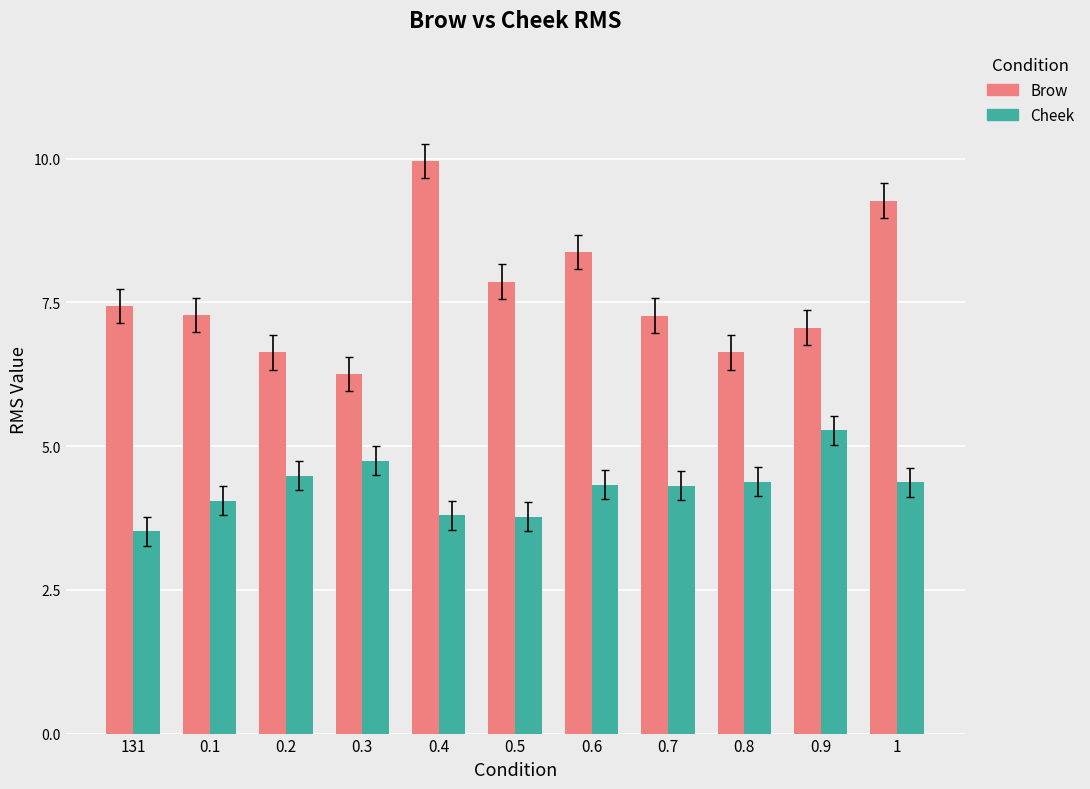

Which label corresponds to the smallest value in the chart?

131